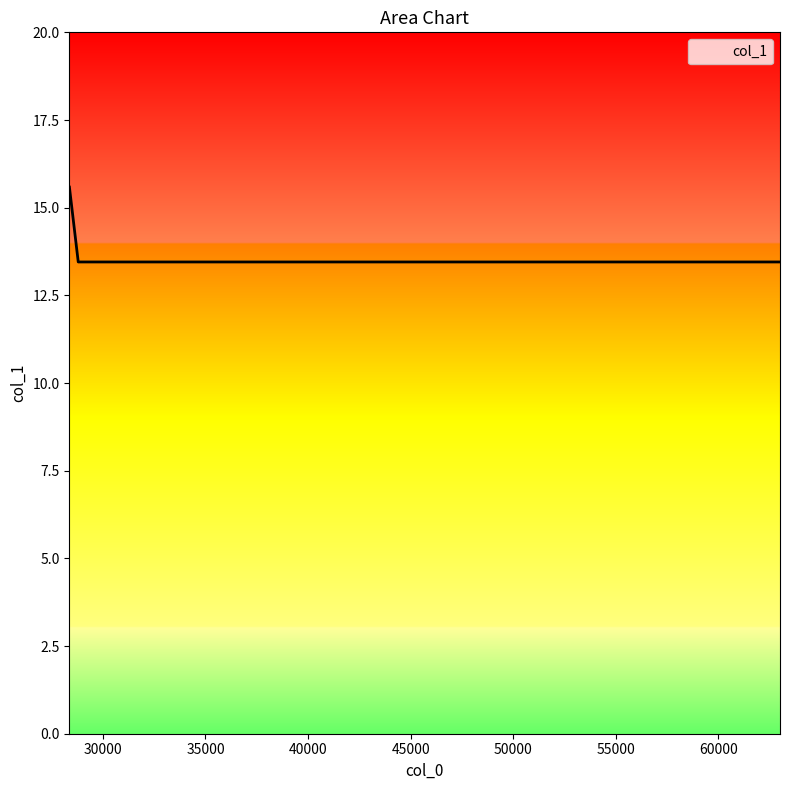

Reading right to left, list all the values displayed in this chart.

13.5	13.5	13.5	15.6